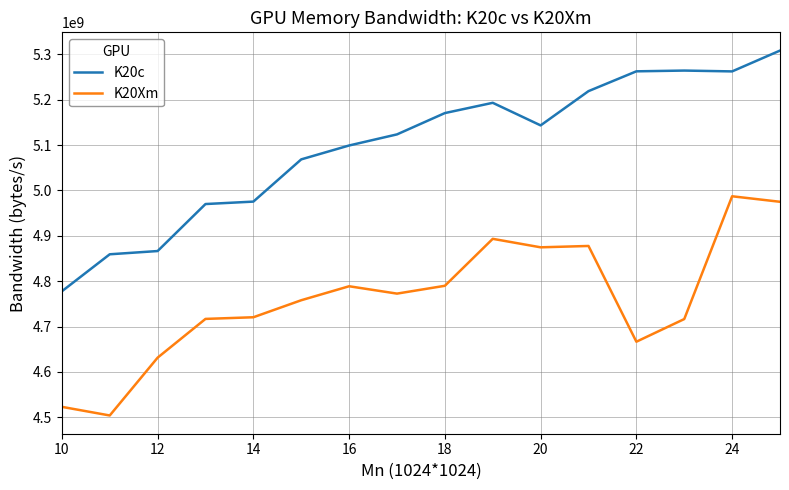

Rank the series by their average value, from lowest to highest.

K20Xm, K20c